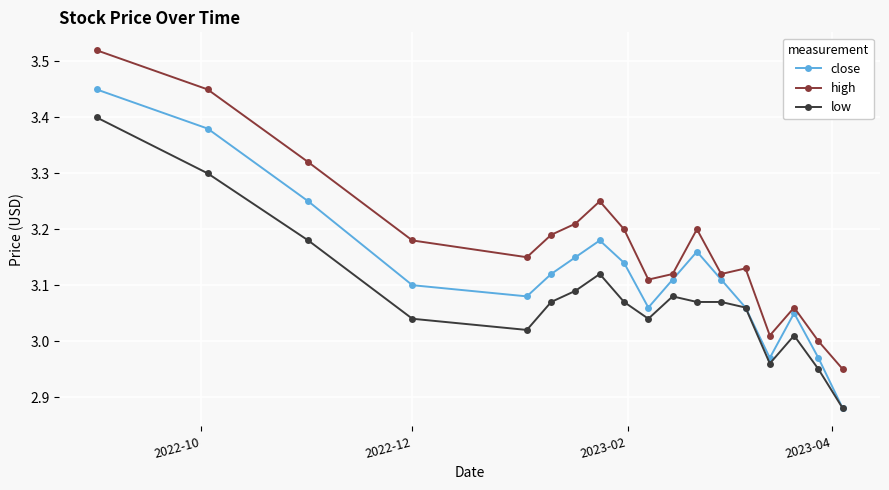

How many categories are shown in the chart?

18